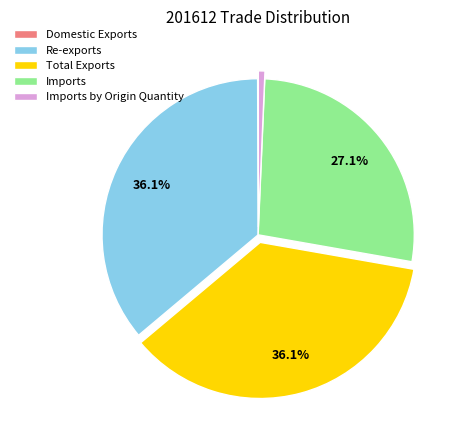

To the nearest percent, what is the difference between the largest and smallest slice percentages?

36%